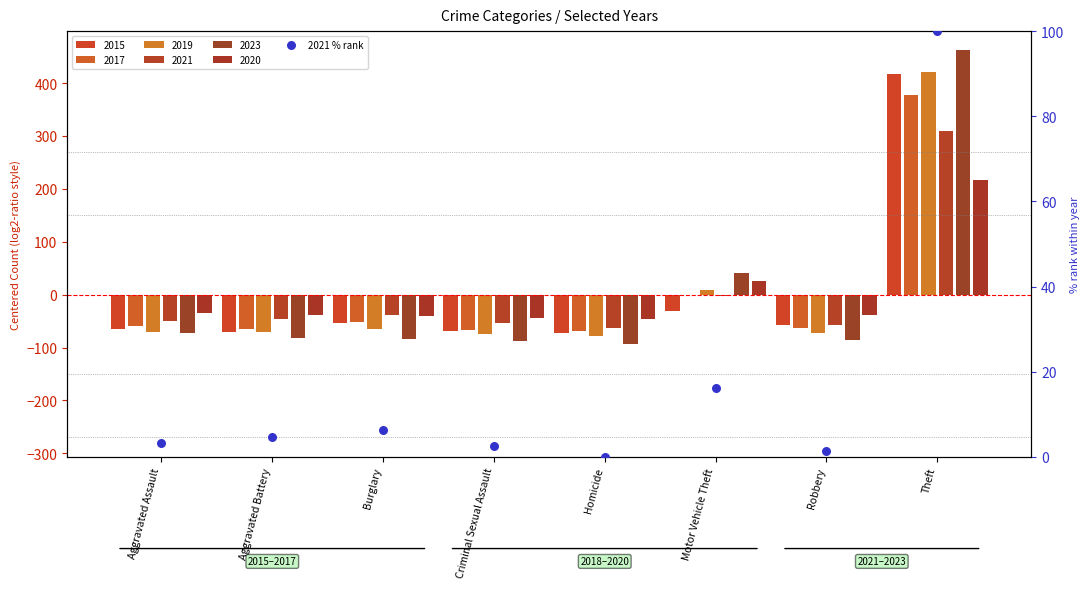

Which has a higher value, Motor Vehicle Theft or Burglary?

Motor Vehicle Theft